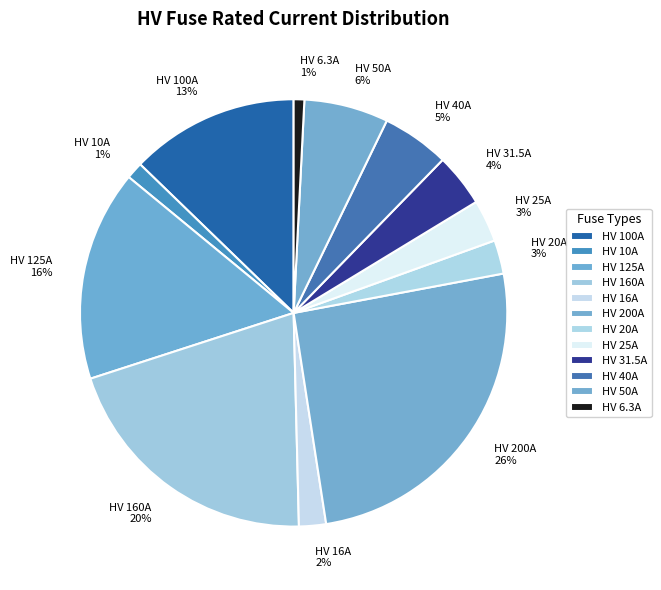

To the nearest percent, what portion does HV 50A 6% represent?

6%